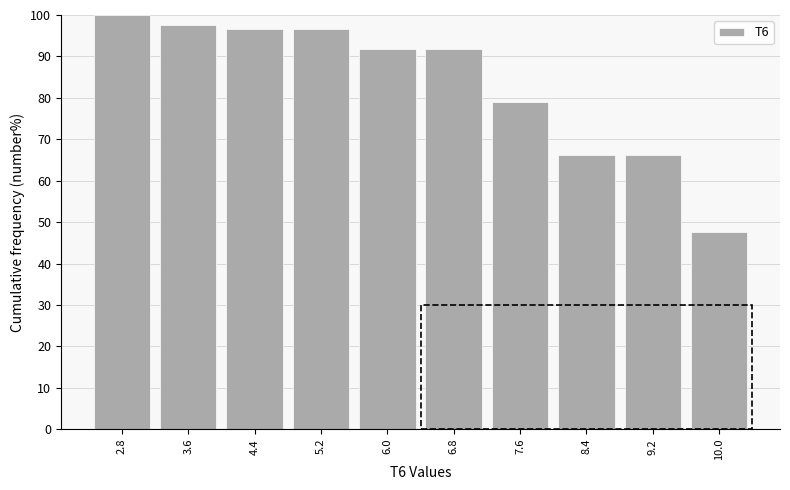

Reading left to right, transcribe all the data shown in this chart.

2.8=100.0	3.6=97.7	4.4=96.5	5.2=96.5	6.0=91.9	6.8=91.9	7.6=79.1	8.4=66.3	9.2=66.3	10.0=47.7